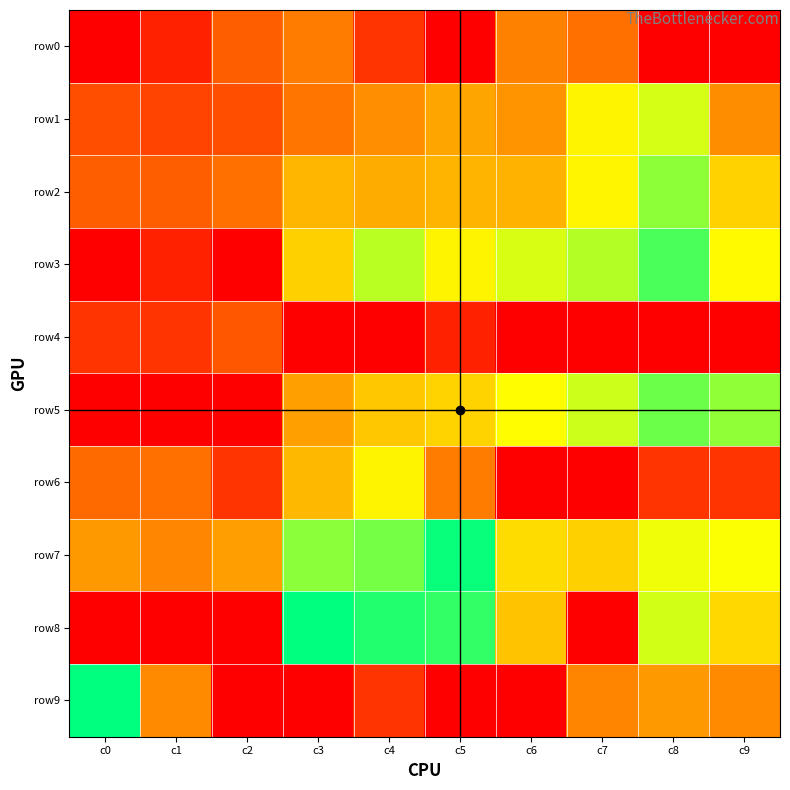

Between c0 and c2, which is larger?

c2